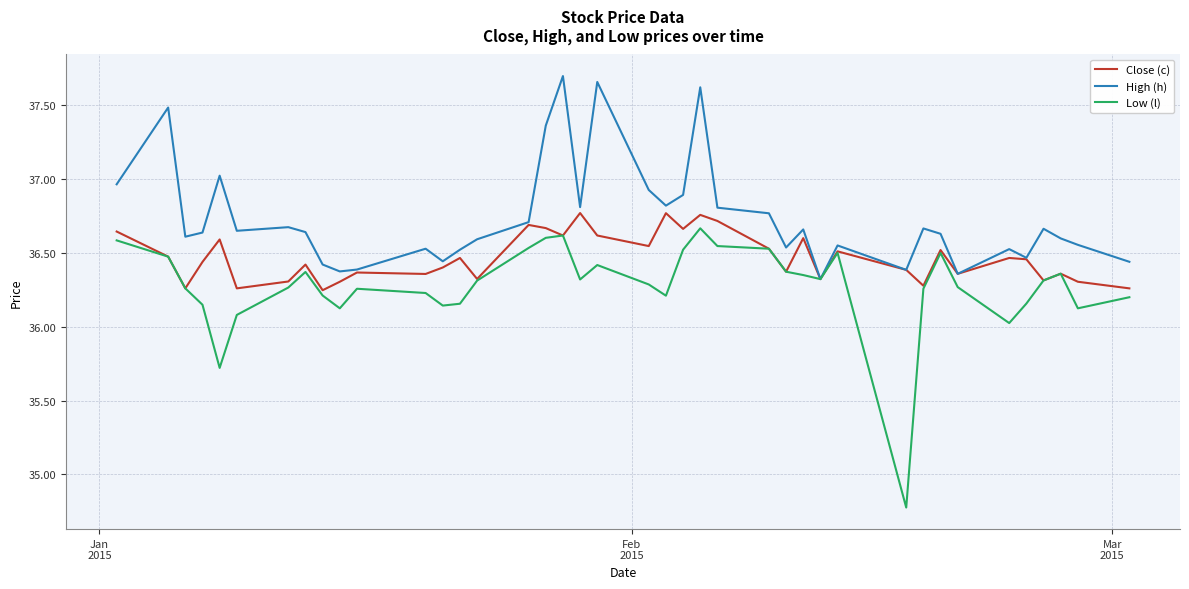

What is the minimum value shown in the chart?

34.8